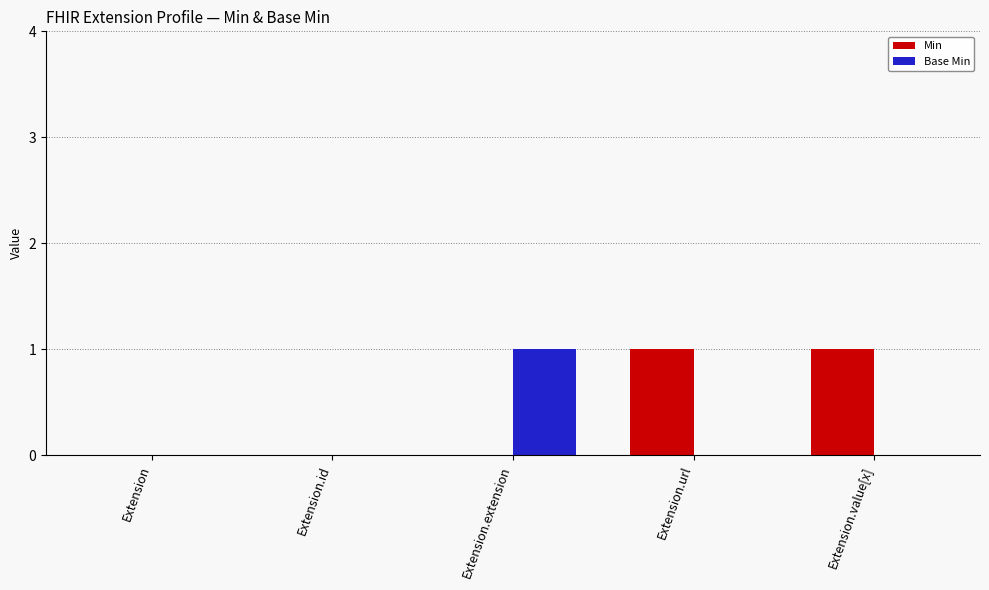

Is it true that Base Min equals 1 at Extension.url?

False